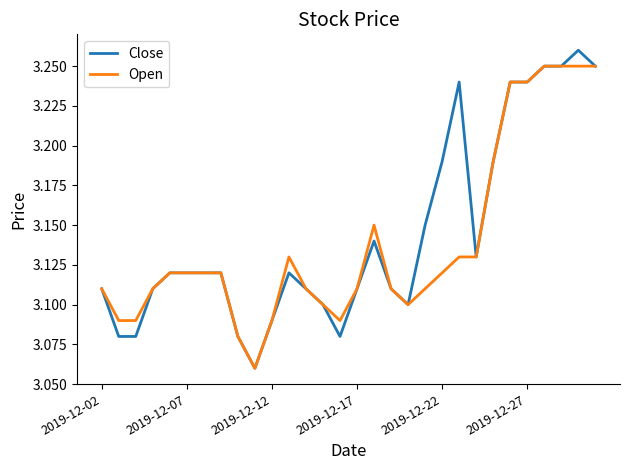

Rank the series by their maximum value, from lowest to highest.

Open, Close